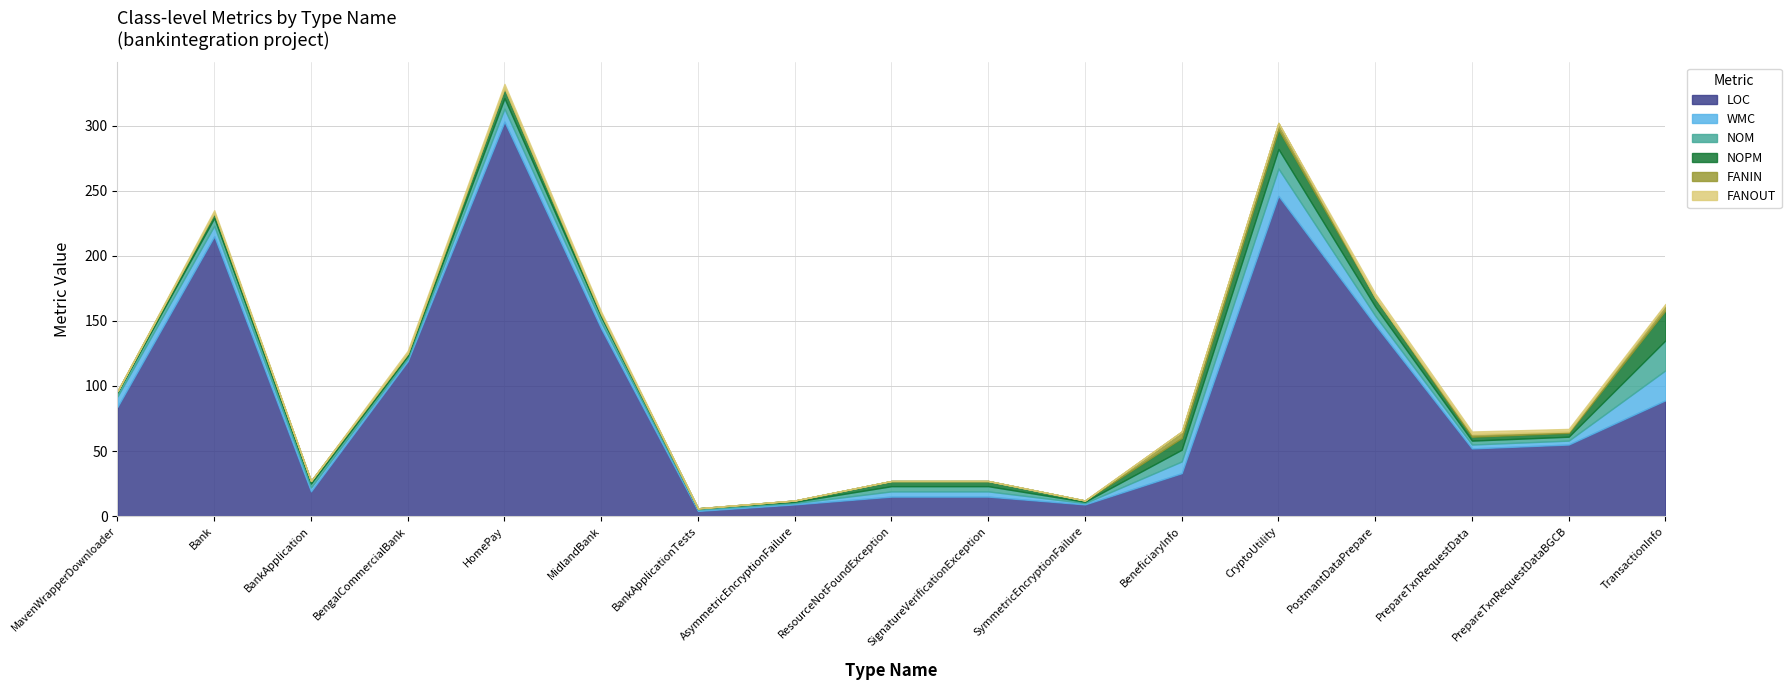

What are all the series names shown in the legend?

LOC, WMC, NOM, NOPM, FANIN, FANOUT